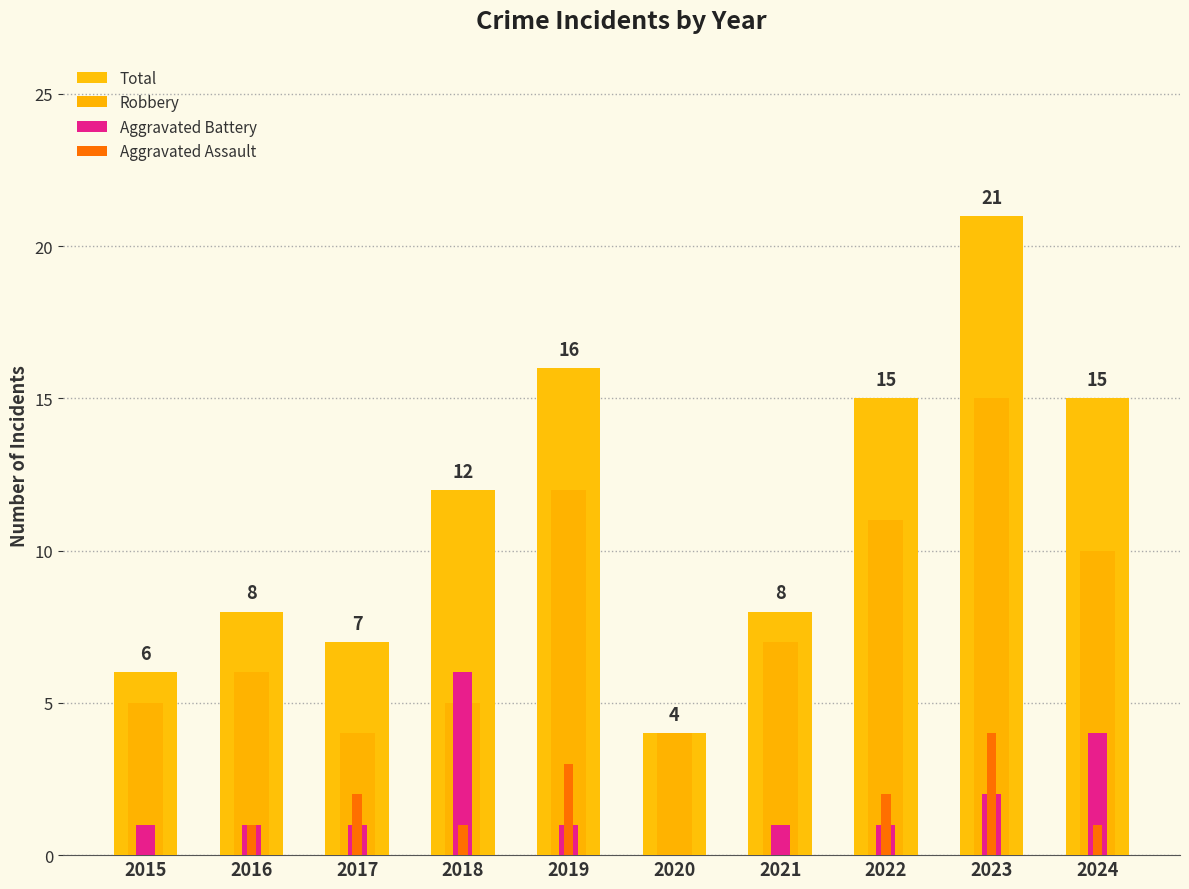

What is the approximate value of Aggravated Assault at 2024?

1